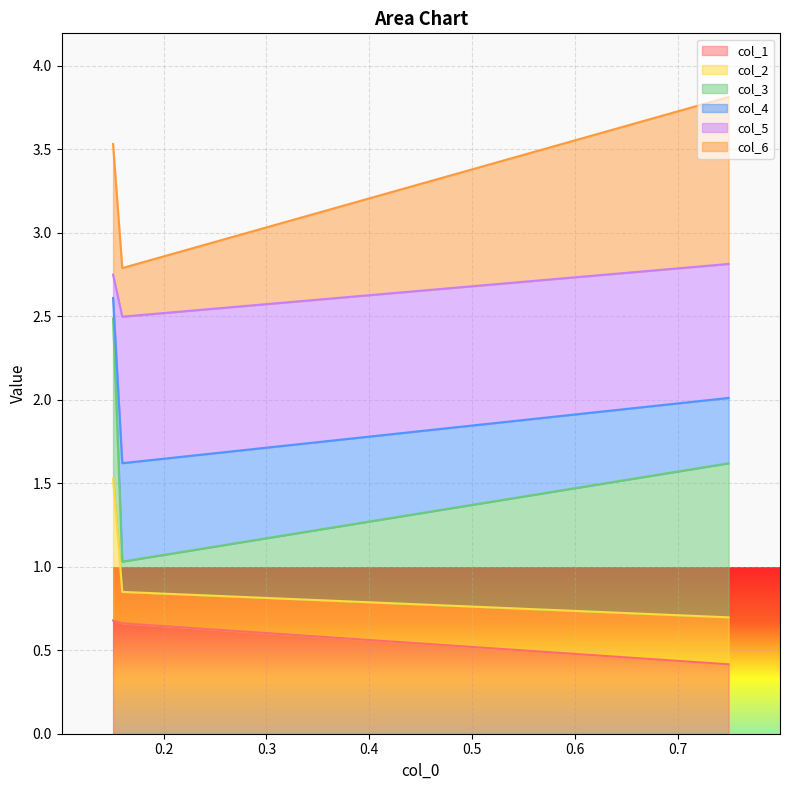

What is the minimum value for col_1?

0.4